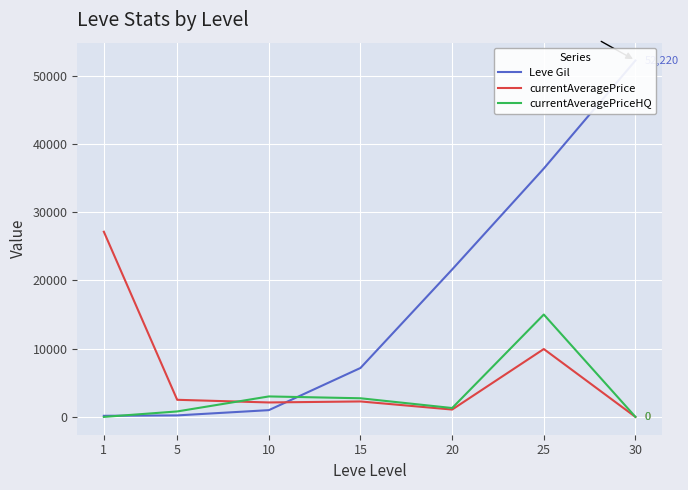

Where do Leve Gil and currentAveragePriceHQ first cross each other?

1 and 5